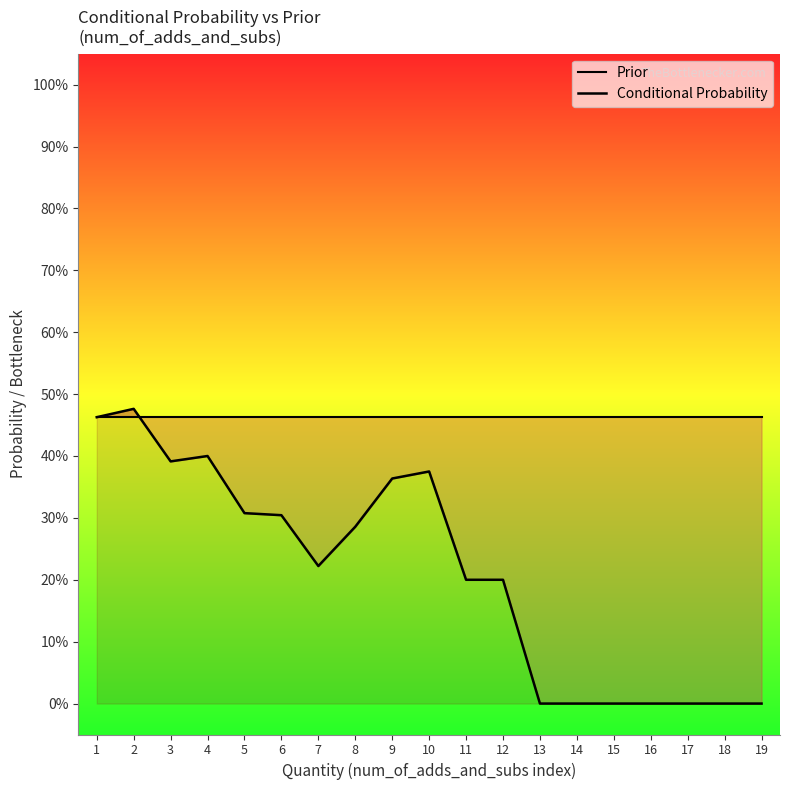

What is the value of the Conditional Probability point at the 4th from the left?

0.4